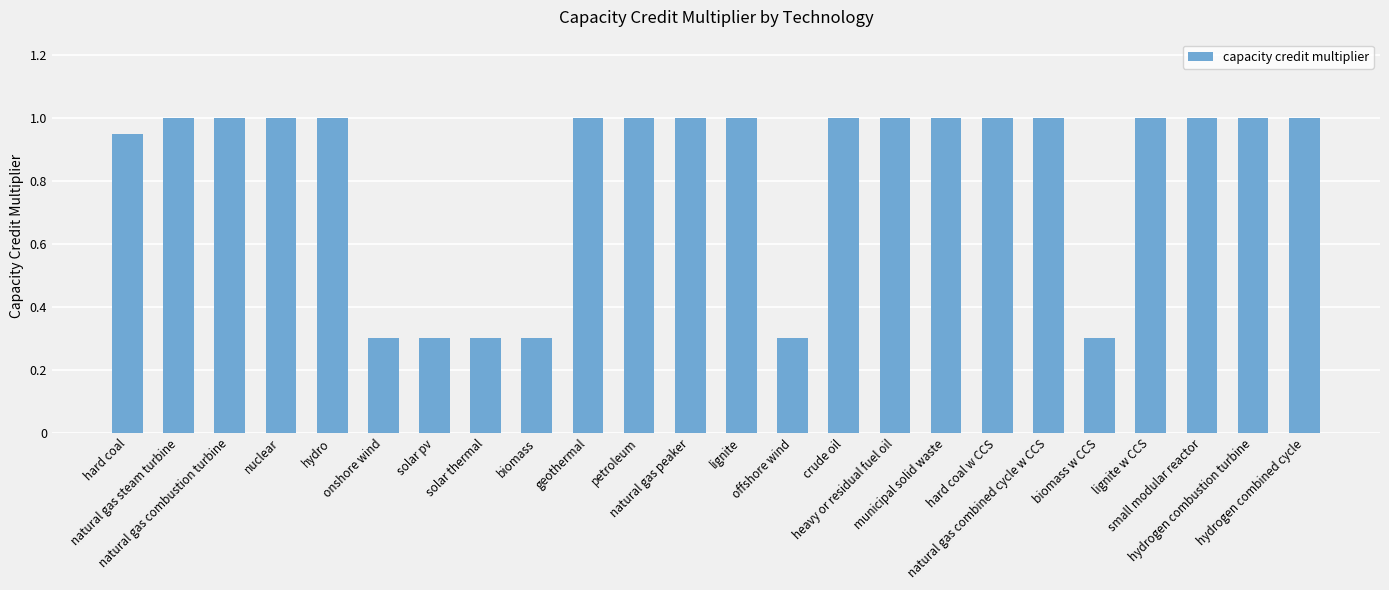

What is the difference between the maximum and minimum values?

0.7